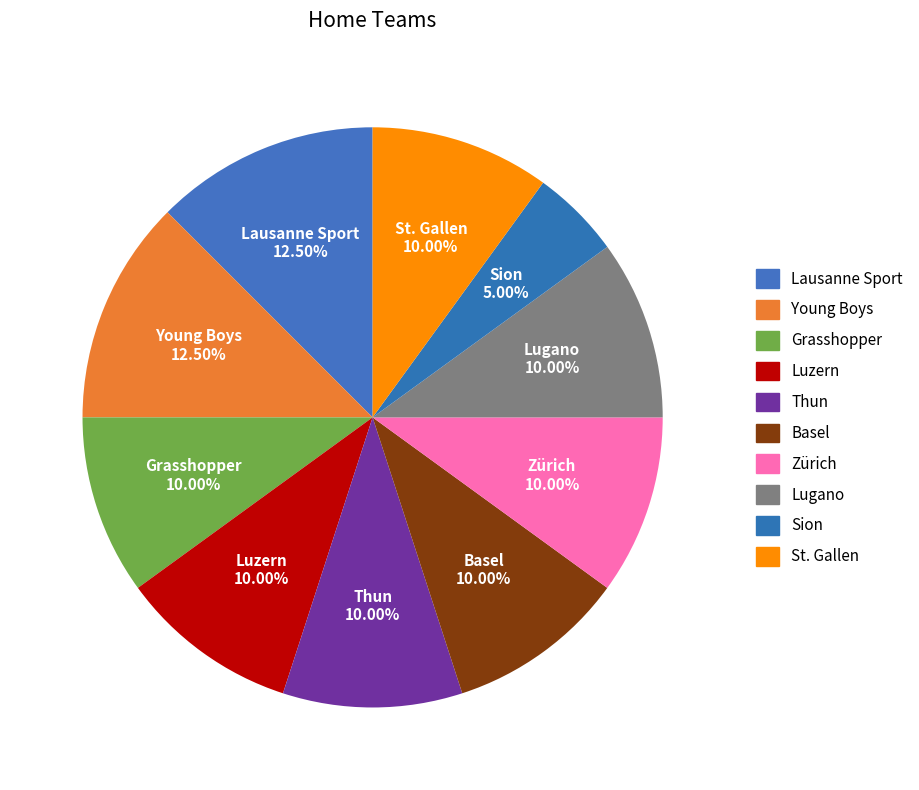

What is the smallest slice in the pie chart?

Sion